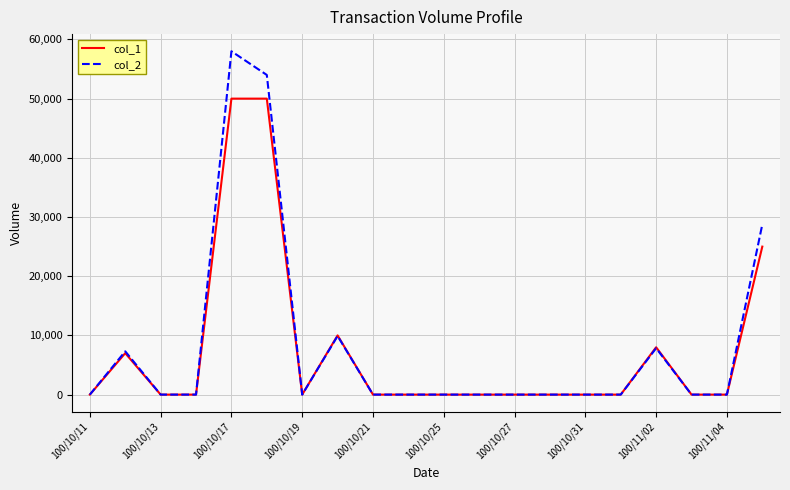

Which series has the widest spread of values?

col_2